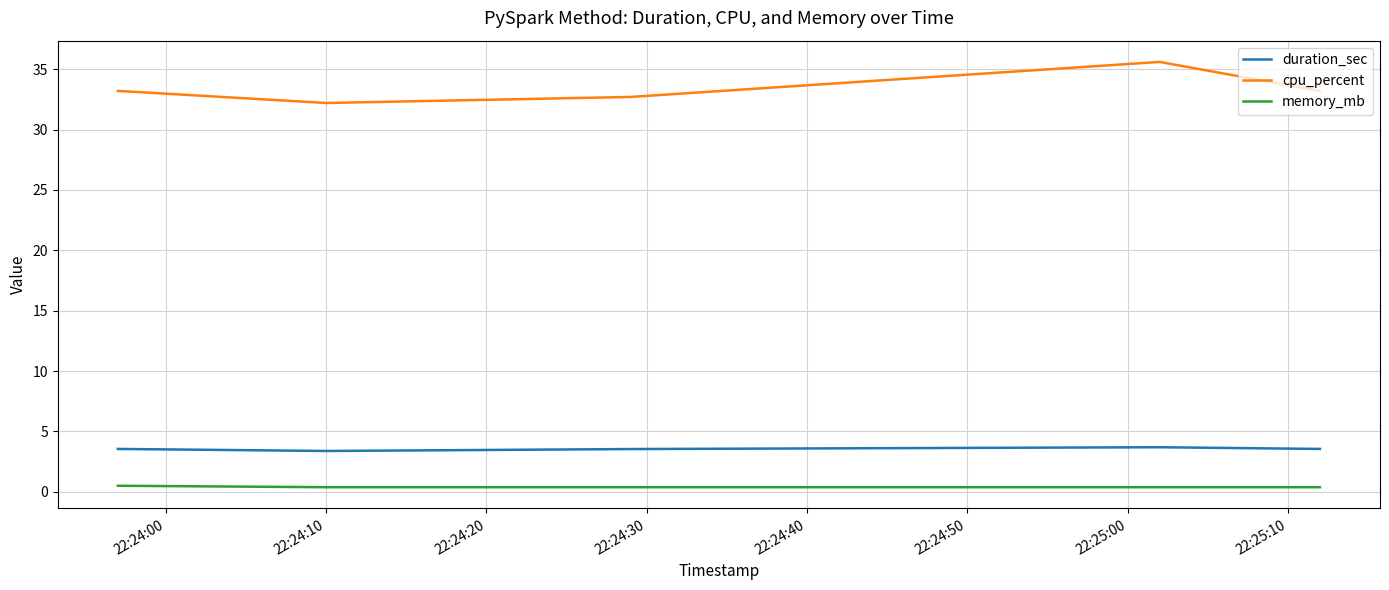

Rank the series by their maximum value, from highest to lowest.

cpu_percent, duration_sec, memory_mb